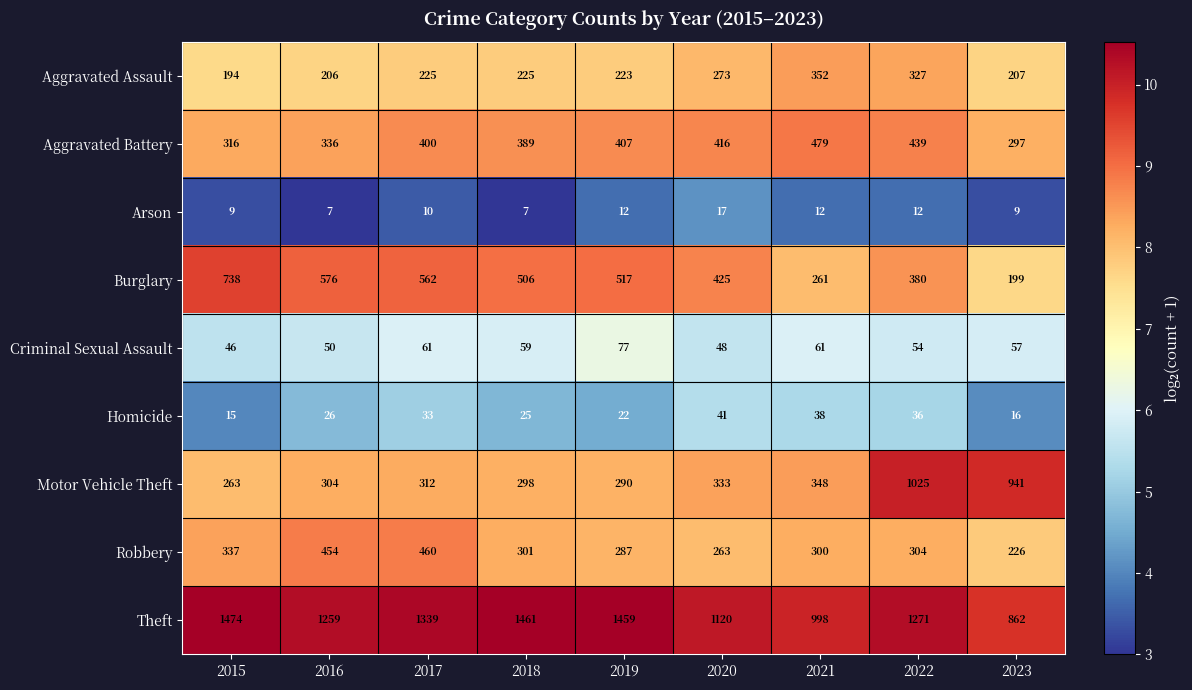

Is it true that Robbery equals 251 at 2016?

False